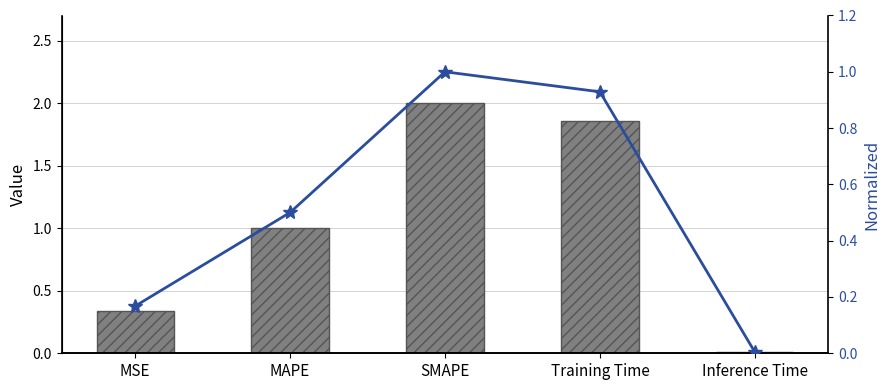

What is the average value of the Normalized col_1 series?

0.5